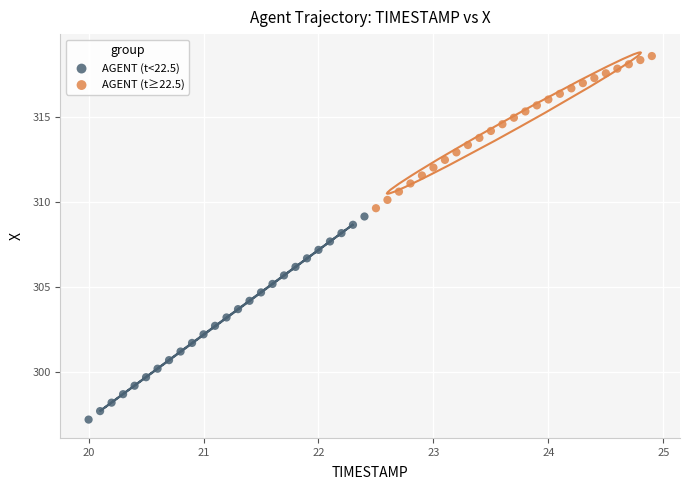

Which series has the widest spread of Y values?

AGENT (t<22.5)